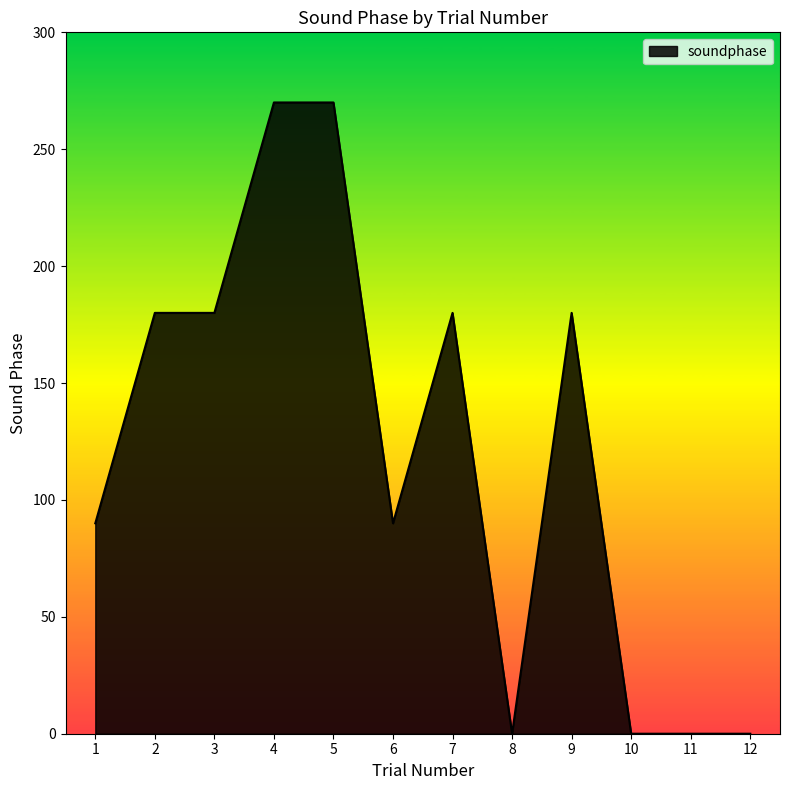

The value at 4 is 270. True or false?

True